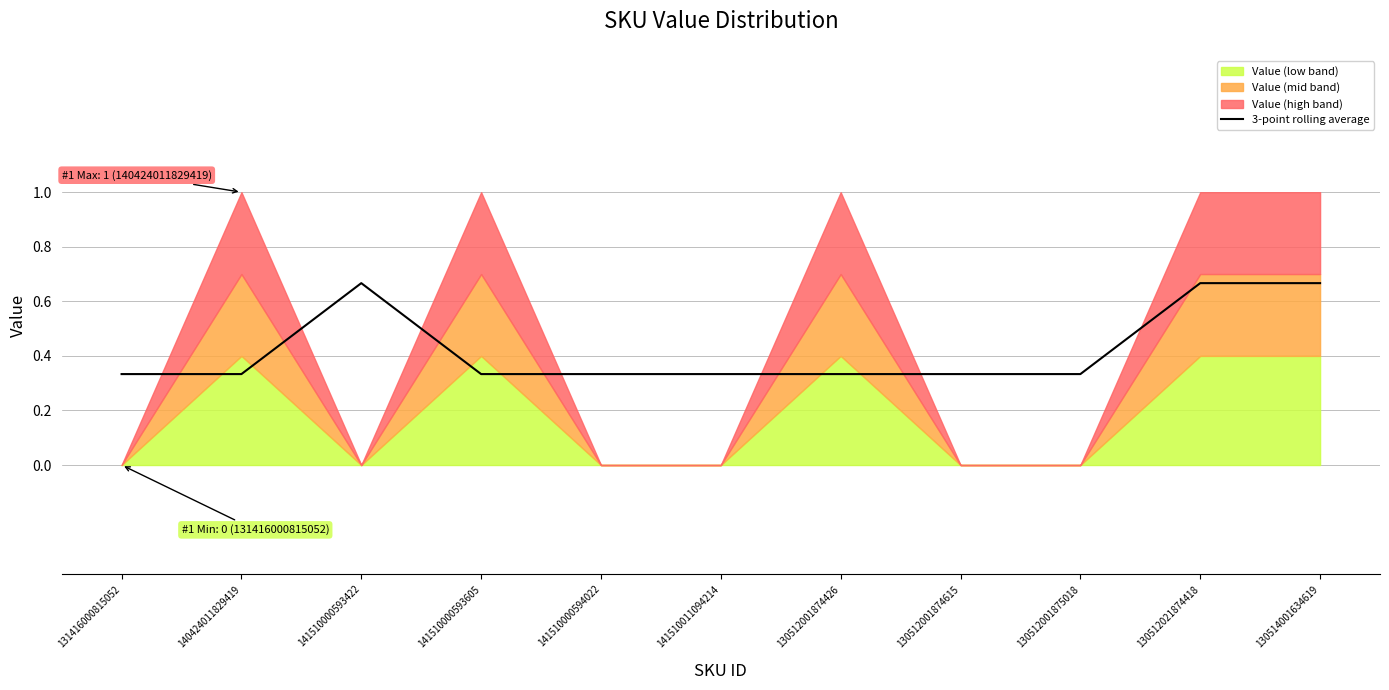

What is the label of the 11th point from the right?

131416000815052